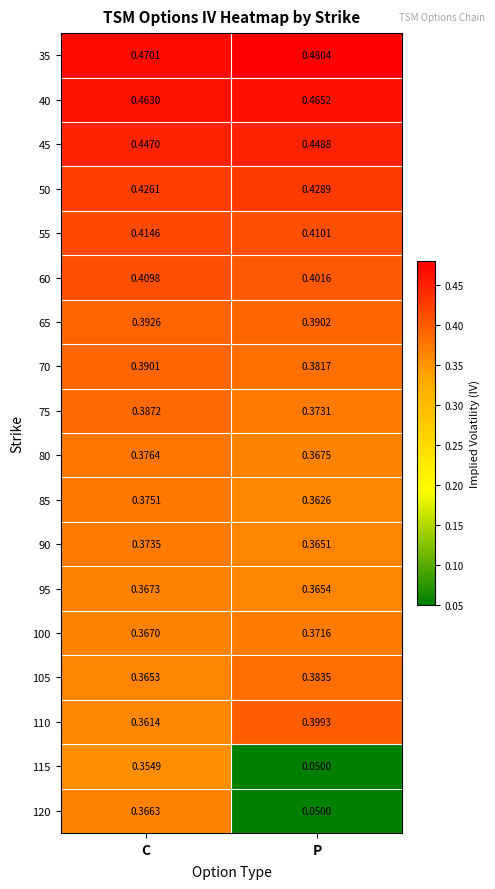

List the series in order of their peak value, lowest first.

115, 120, 95, 100, 90, 85, 80, 105, 75, 70, 65, 110, 60, 55, 50, 45, 40, 35